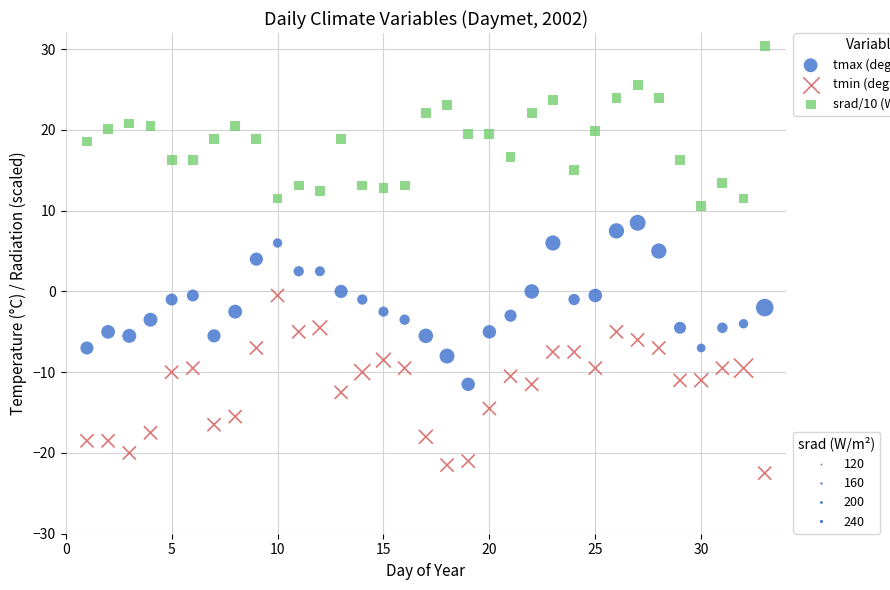

Across all data points, what is the range of Y values (max minus min)?

52.9